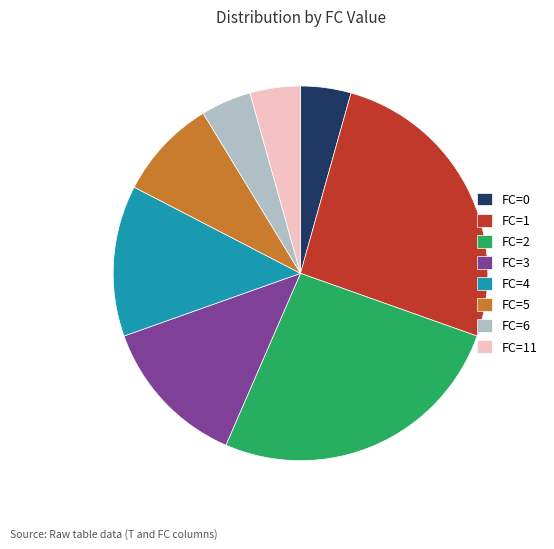

Is there any slice that represents more than half of the pie?

No